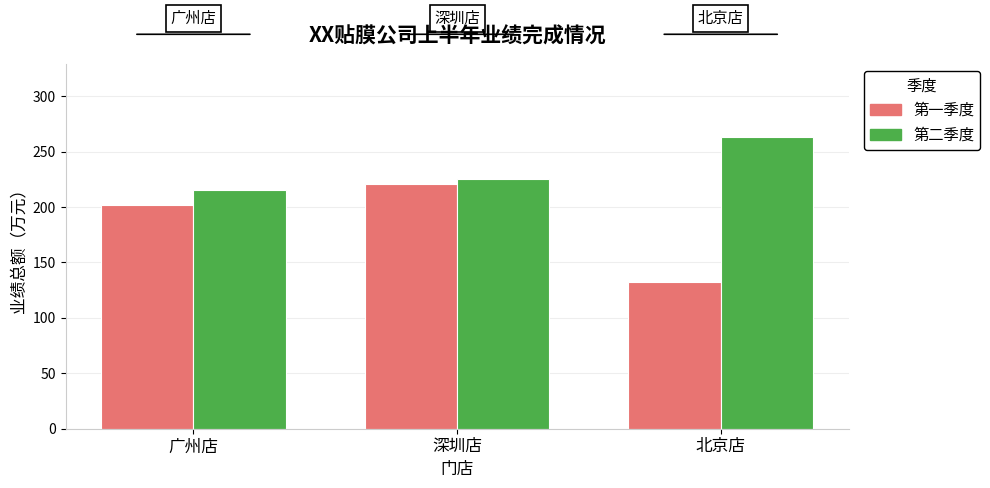

True or false: 第一季度 has a value of 47.2 at 广州店.

False